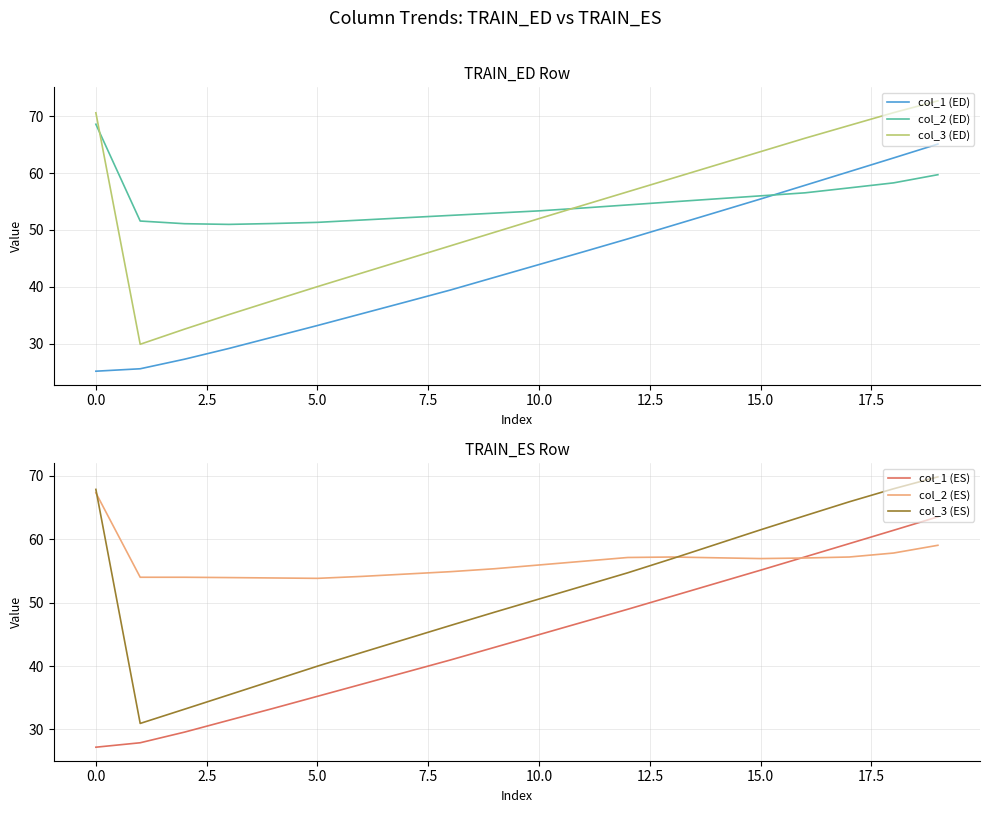

Which series has the largest total across all categories?

col_2 (ES)